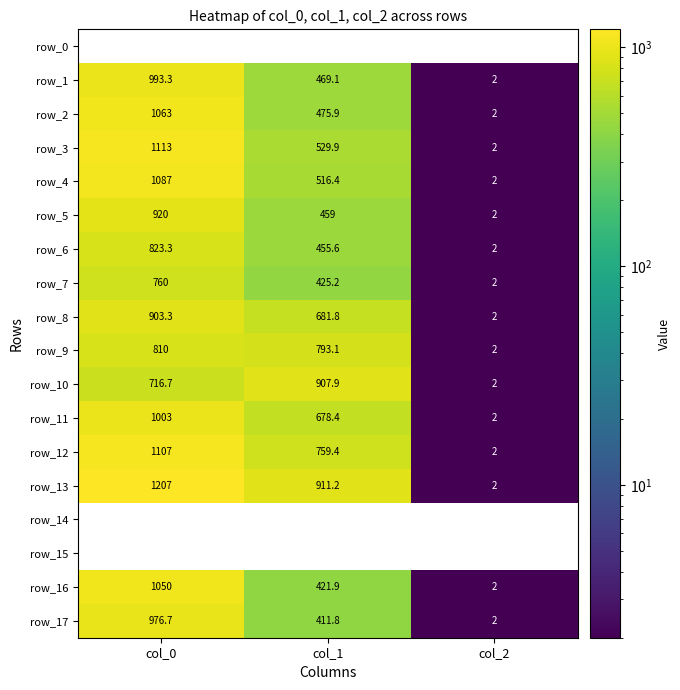

Which series has the largest total across all categories?

row_13